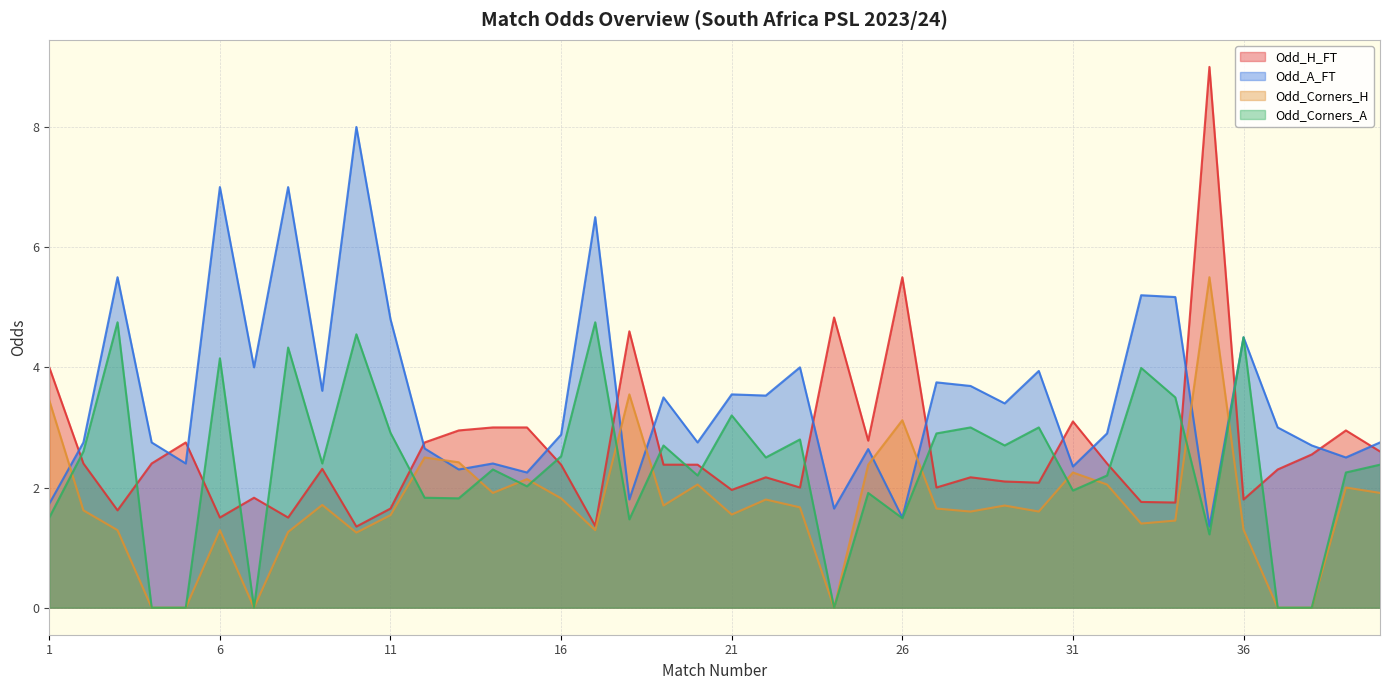

Which series has the widest spread of values?

Odd_H_FT